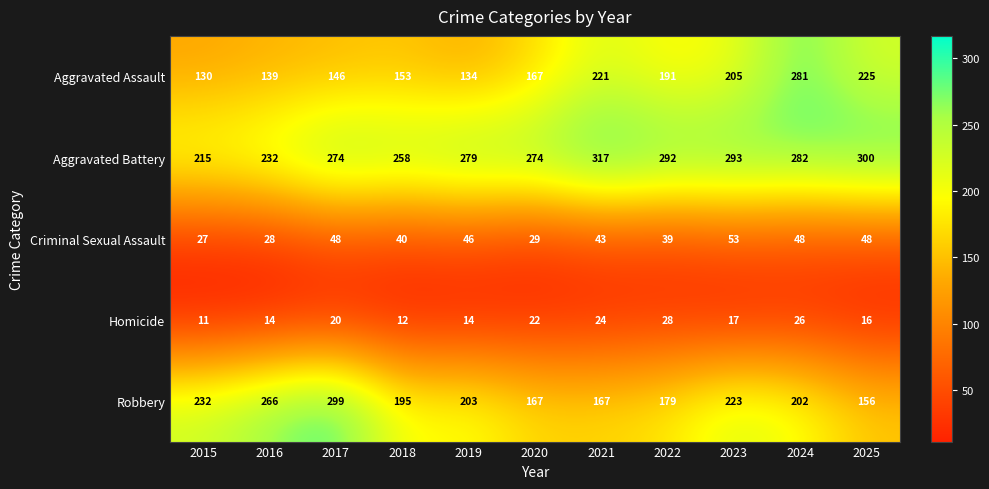

Which series has the largest range (max minus min)?

Aggravated Assault